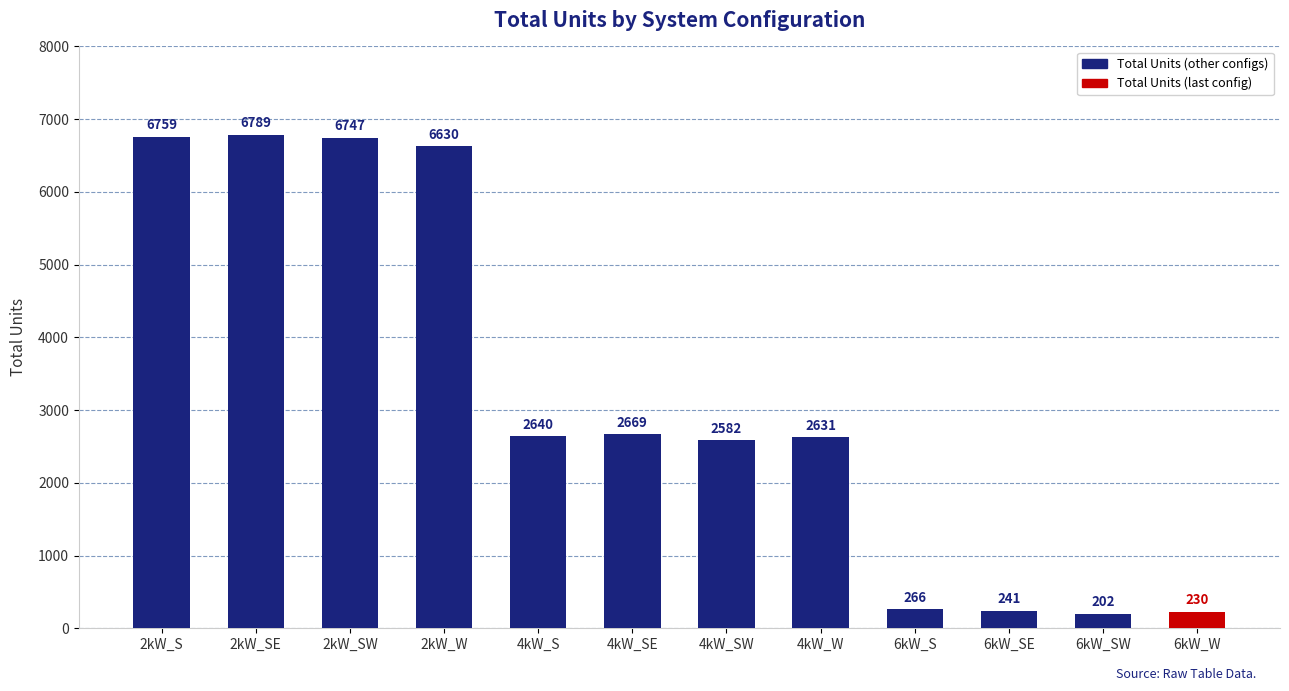

List the labels in order of value, largest first.

2kW_SE, 2kW_S, 2kW_SW, 2kW_W, 4kW_SE, 4kW_S, 4kW_W, 4kW_SW, 6kW_S, 6kW_SE, 6kW_W, 6kW_SW